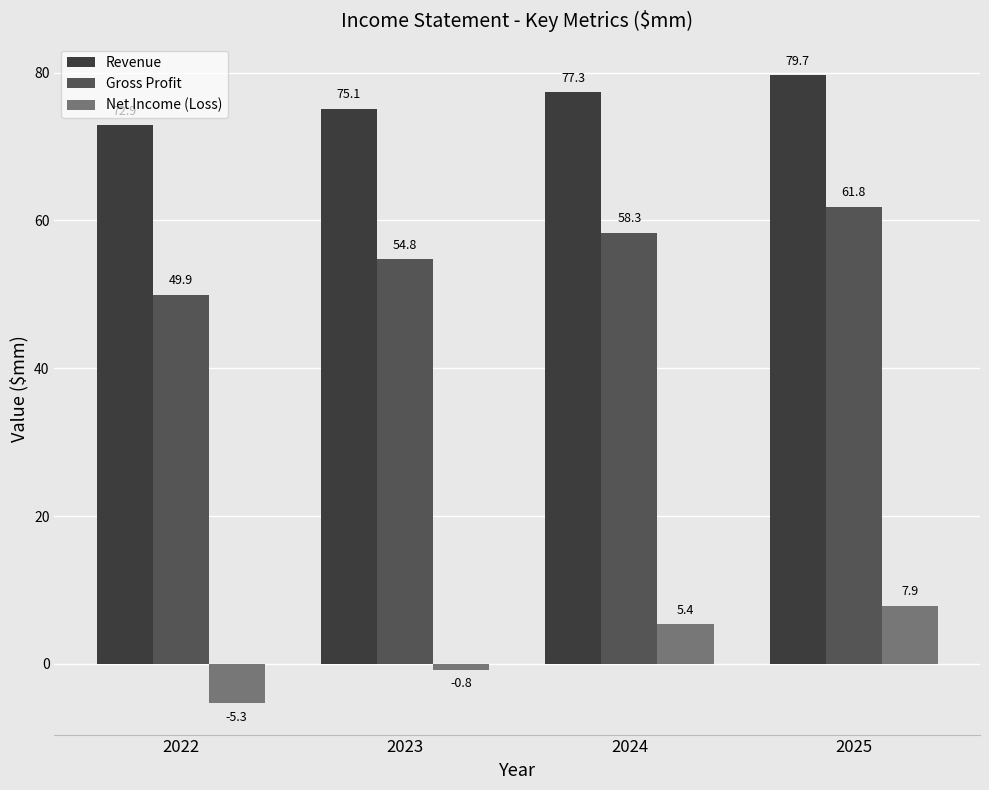

How many groups of bars are there?

4